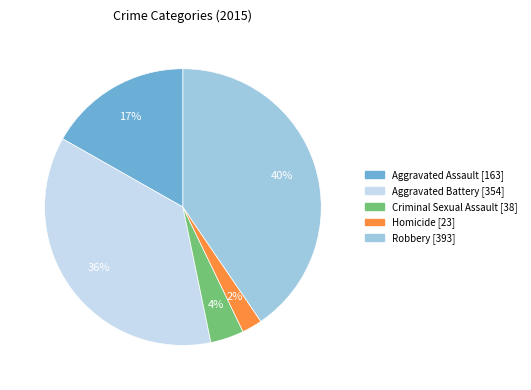

Which has a higher value, Robbery or Homicide?

Robbery